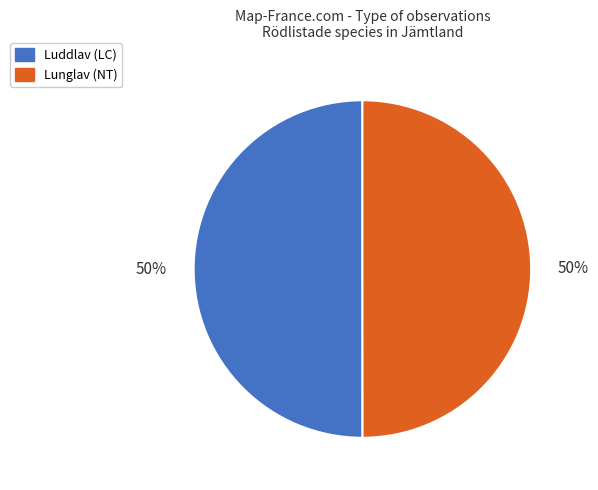

The Luddlav (LC) slice represents 64% of the pie. True or false?

False